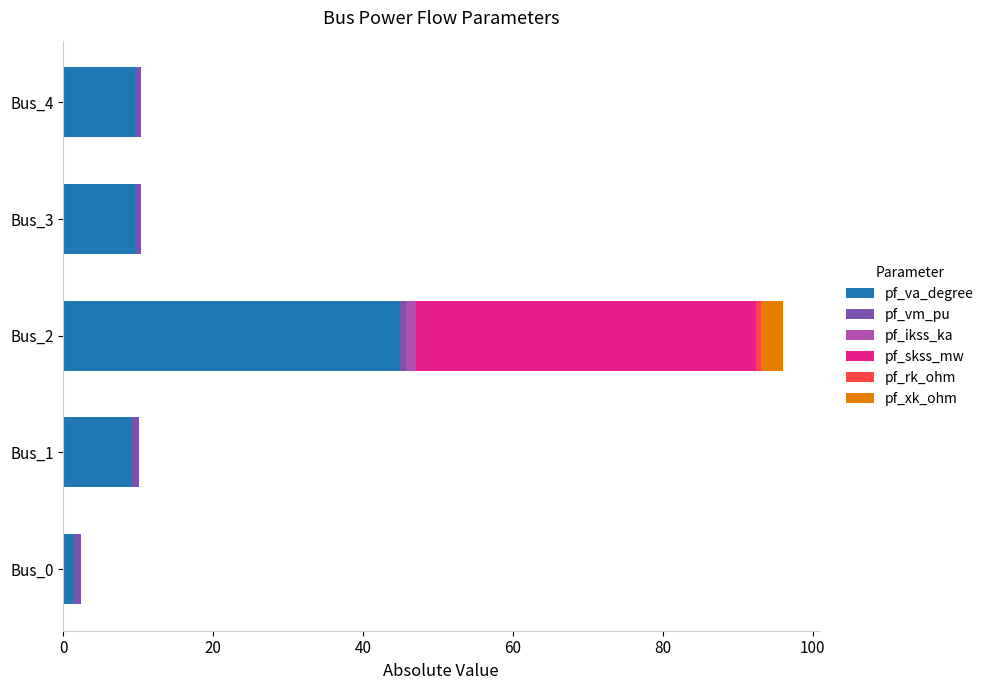

The value of pf_va_degree at Bus_4 is 15.9. True or false?

False